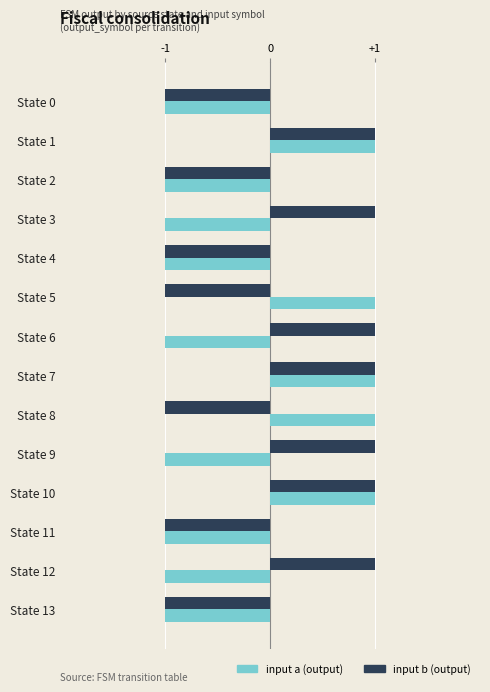

Which series has the largest total across all categories?

input b (output)